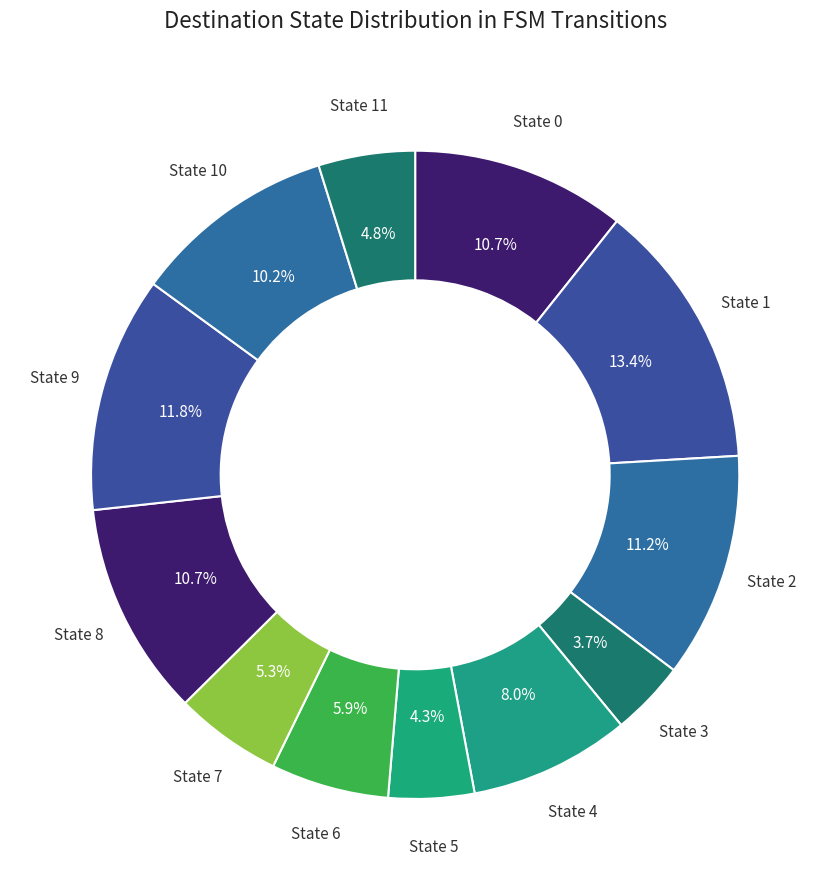

Is it true that State 9 is 12% of the pie?

True